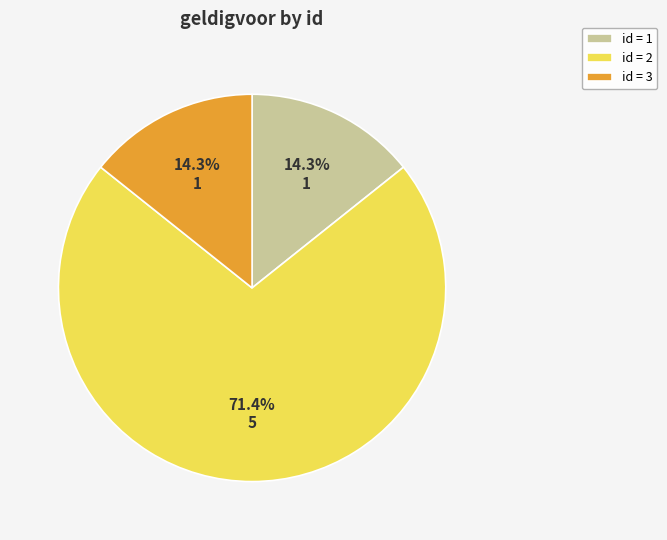

Do id = 2 and id = 1 together represent more than half of the pie?

Yes